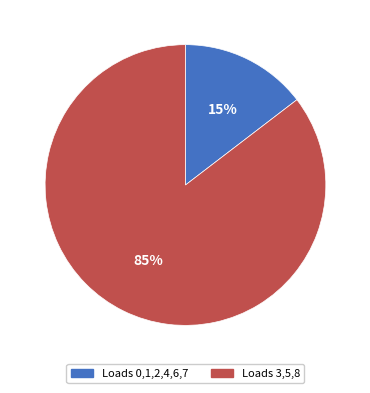

How many slices are in this pie chart?

2